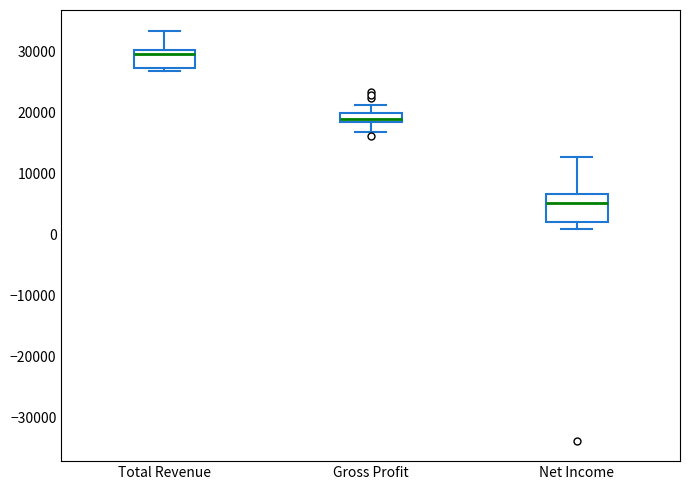

Which box is the tallest, from its lower edge to its upper edge?

Net Income